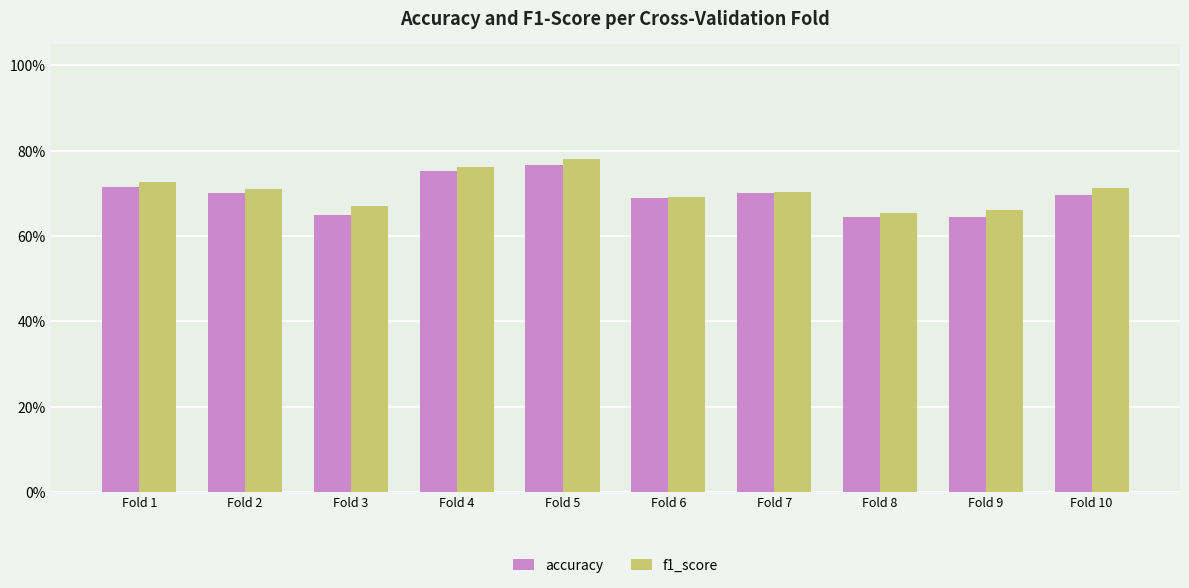

What are all the series names shown in the legend?

accuracy, f1_score